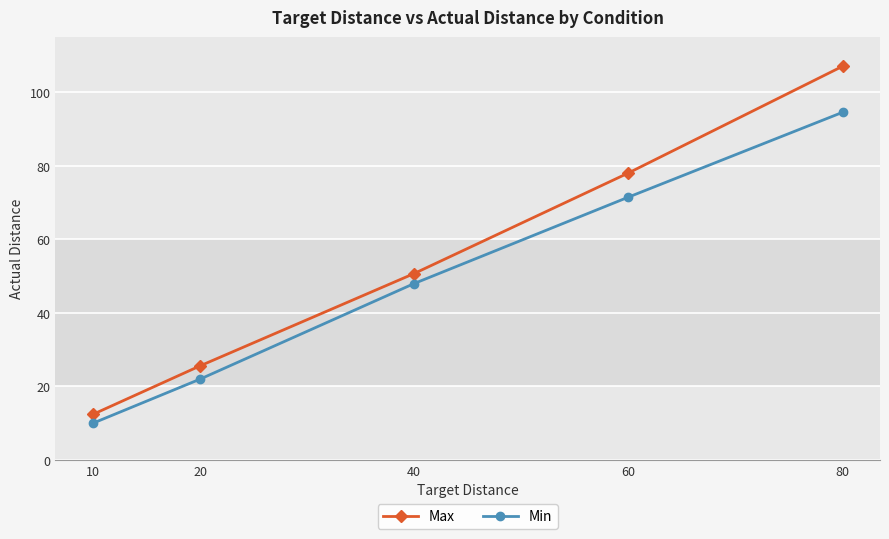

Where does the Max series first go above 50?

40